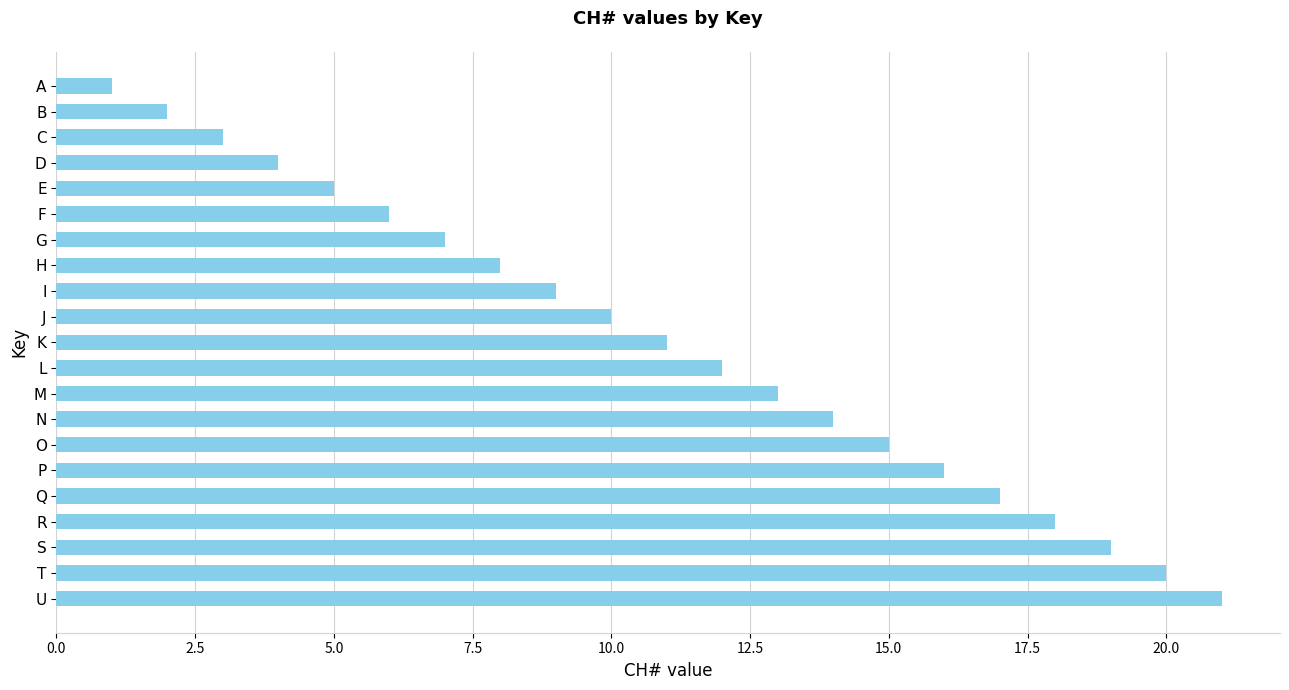

What is the difference between the values at B and I?

7